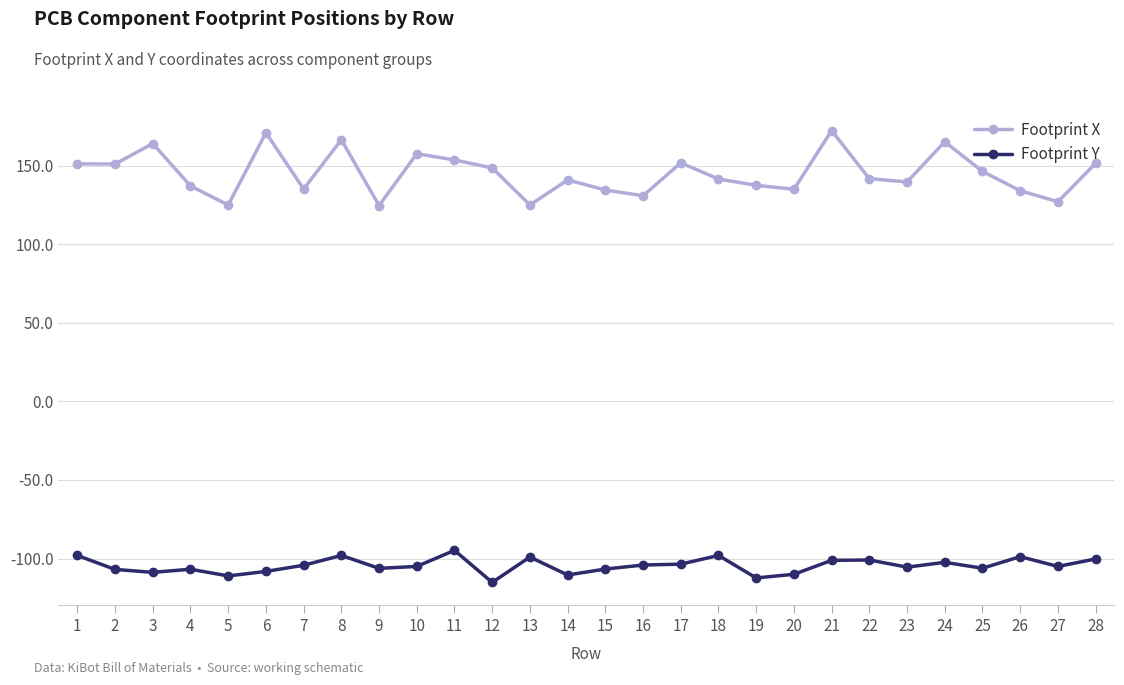

The value of Footprint Y at 26 is -98.8. True or false?

True